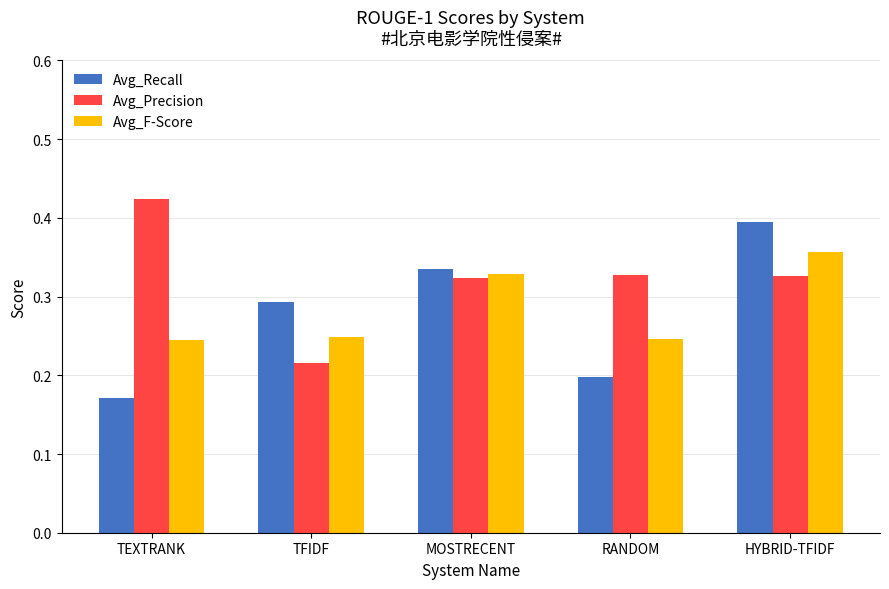

At MOSTRECENT, list the series in order from smallest to largest.

Avg_Precision, Avg_F-Score, Avg_Recall